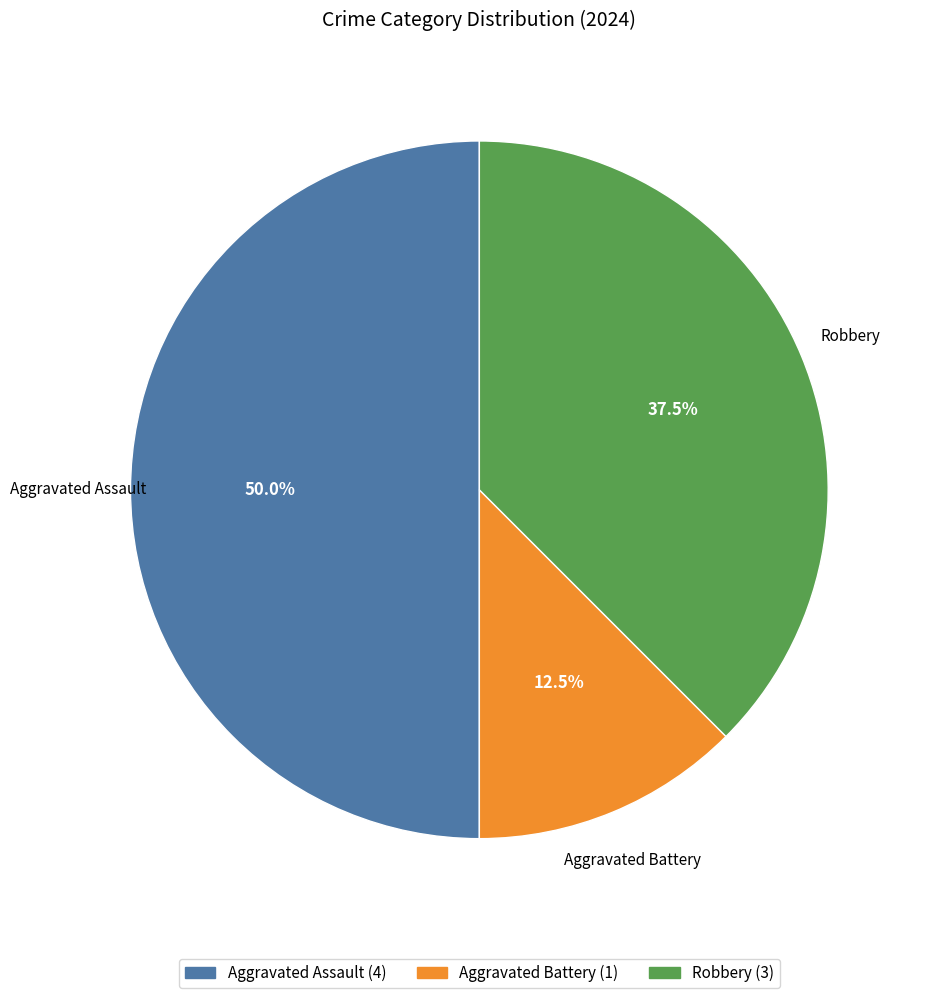

Combined, what portion of the pie is Robbery and Aggravated Assault?

87.5%